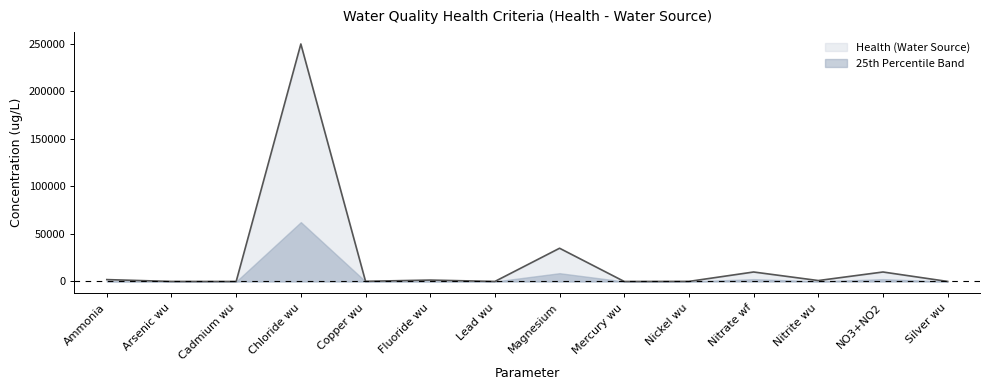

What is the difference between the maximum and second lowest values?

249995.0